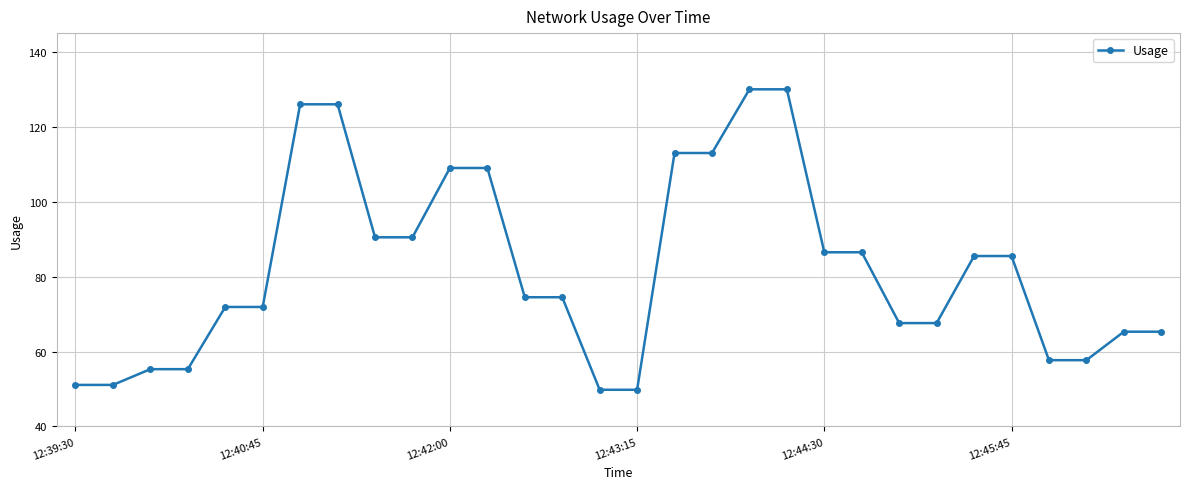

What is the value of the 28th point from the left?

57.7